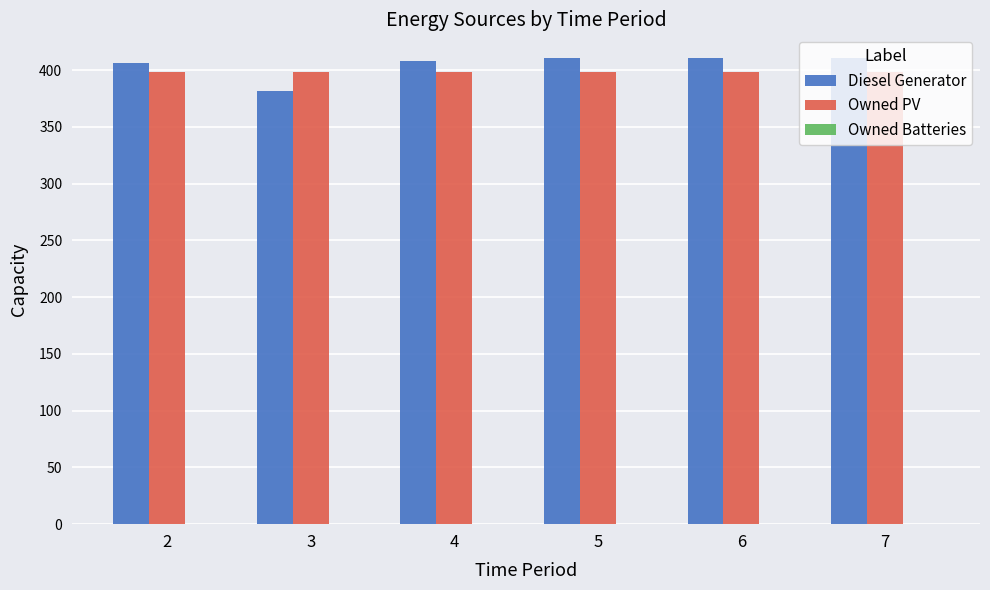

What is the maximum value shown in the chart?

411